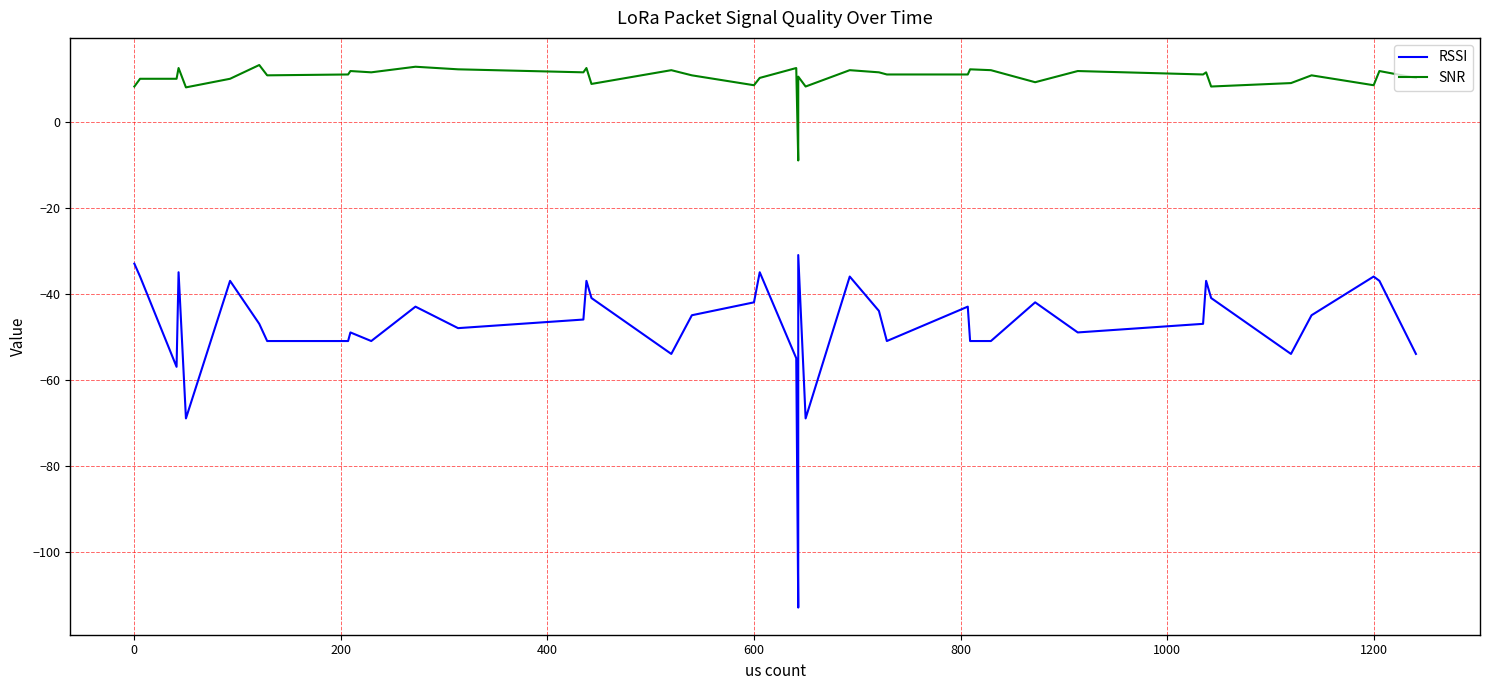

Which series has the largest total across all categories?

SNR